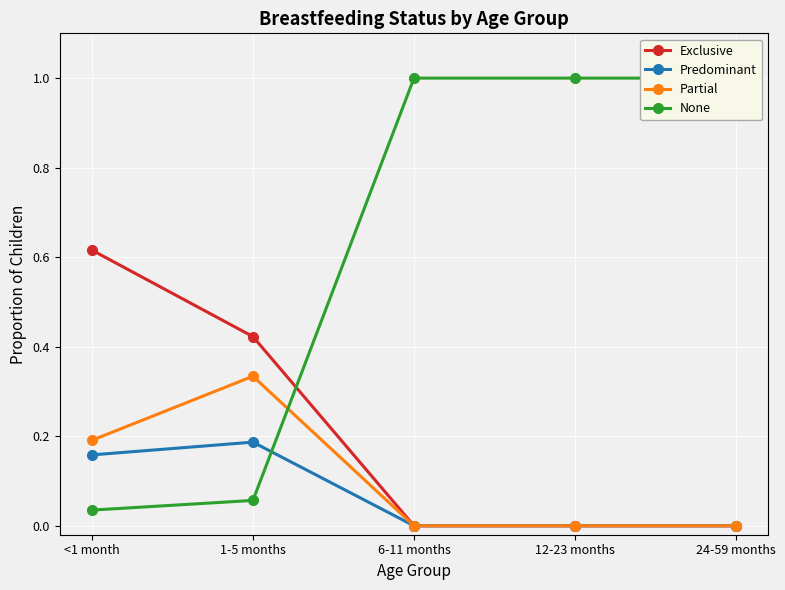

What is the sum of all Exclusive values?

1.0